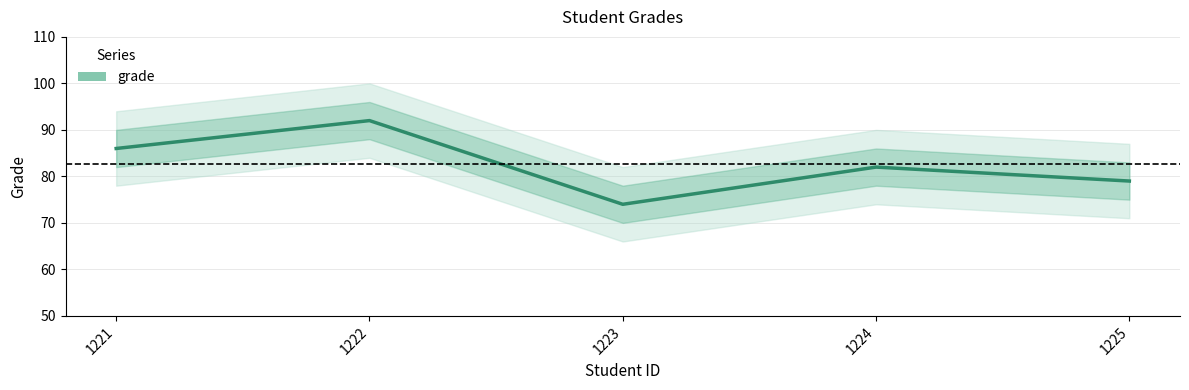

True or false: there are more than 0 points higher than both neighbors.

True